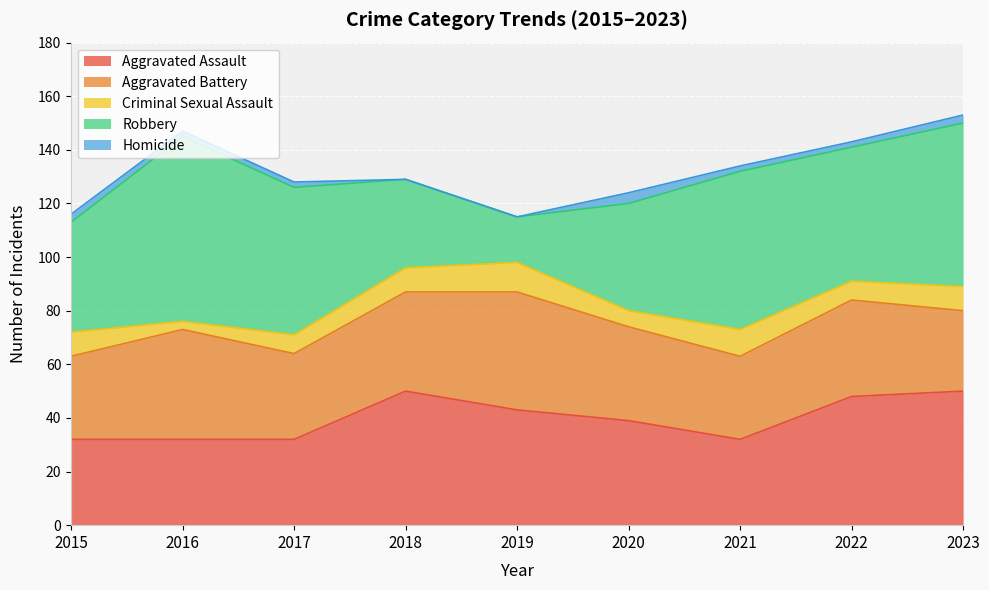

Which series has the largest range (max minus min)?

Robbery